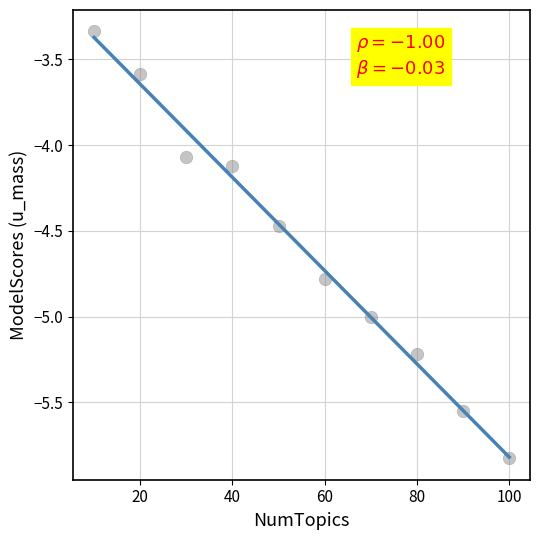

What is the range of Y values (max minus min)?

2.5